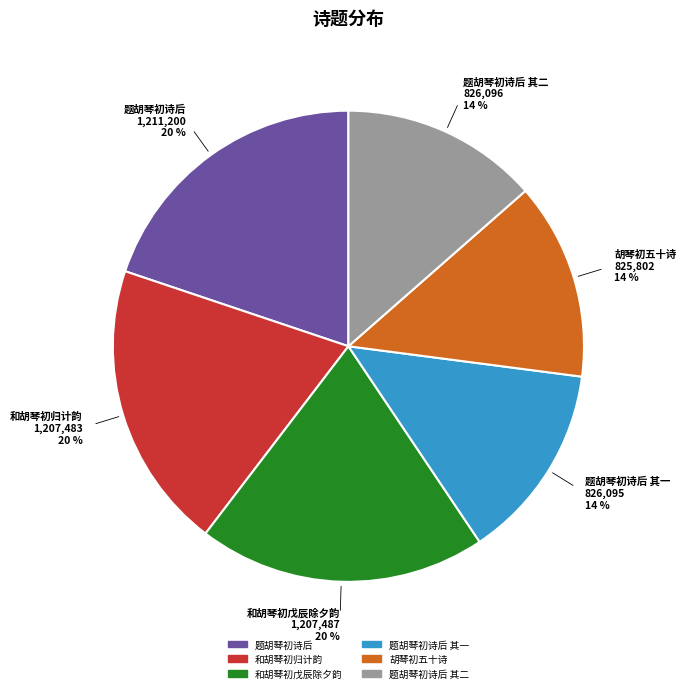

Is there a majority slice in this chart?

No